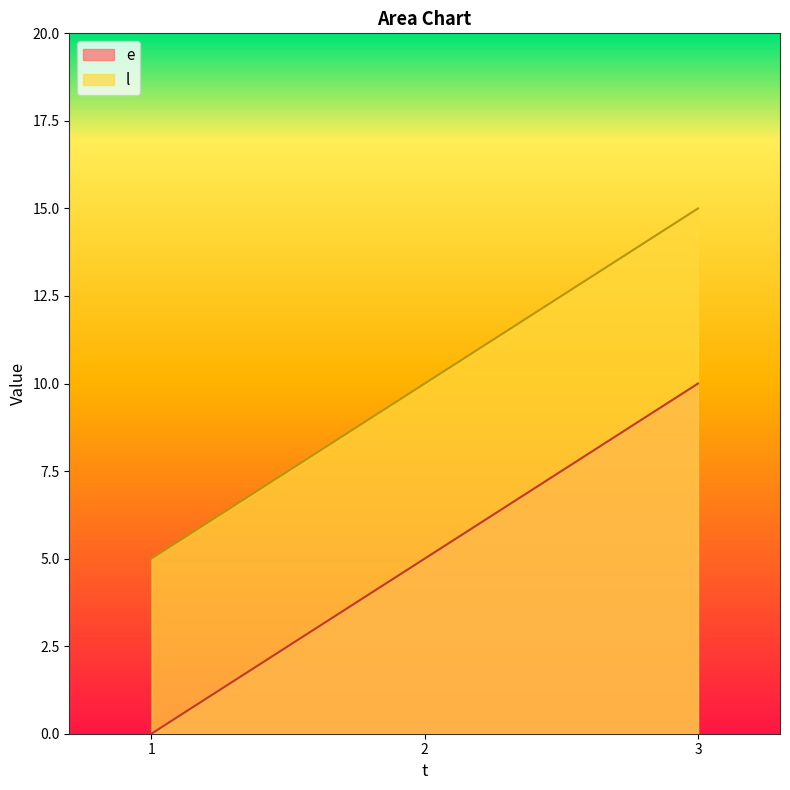

The value of l at 2 is 10. True or false?

True